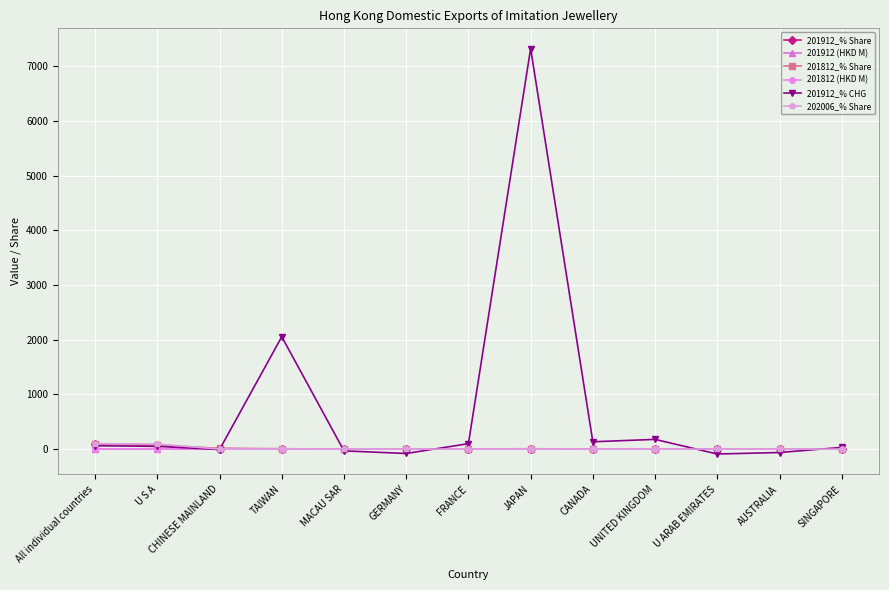

At which label does 201912_% CHG first exceed 50?

All individual countries